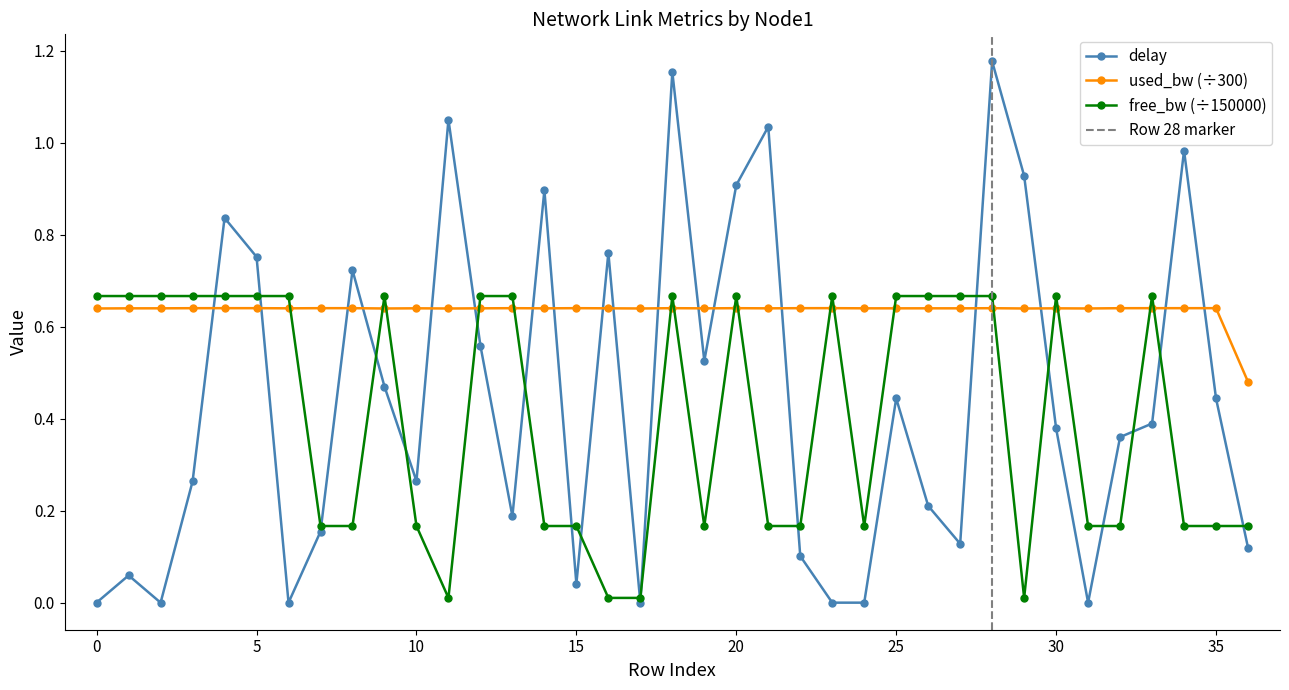

True or false: free_bw and delay cross at least once.

True